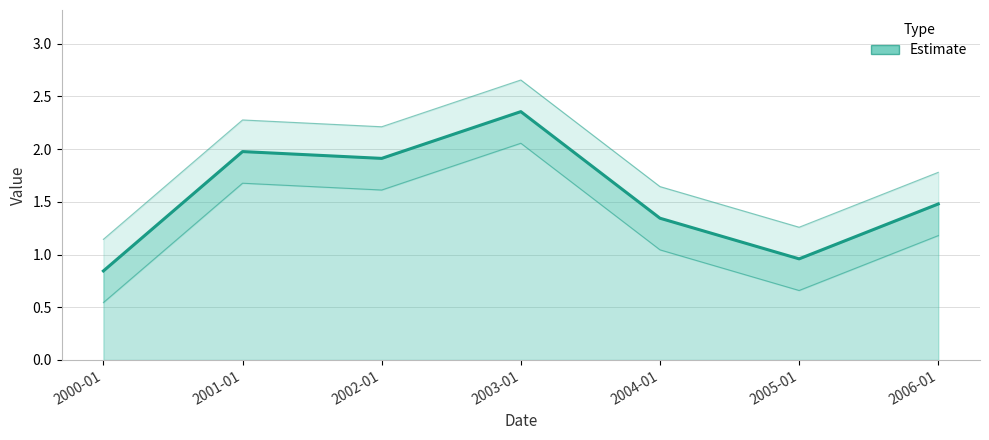

List the labels in order of value, largest first.

2003-01, 2001-01, 2002-01, 2006-01, 2004-01, 2005-01, 2000-01